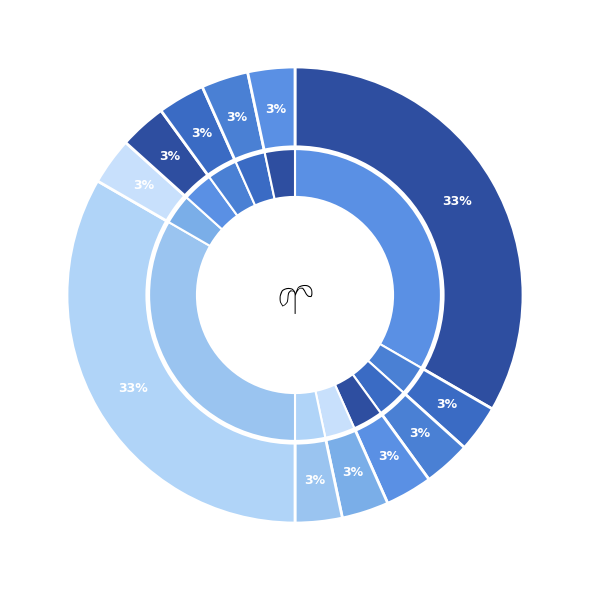

Does Extension.value[x].value account for over 50% of the chart?

No